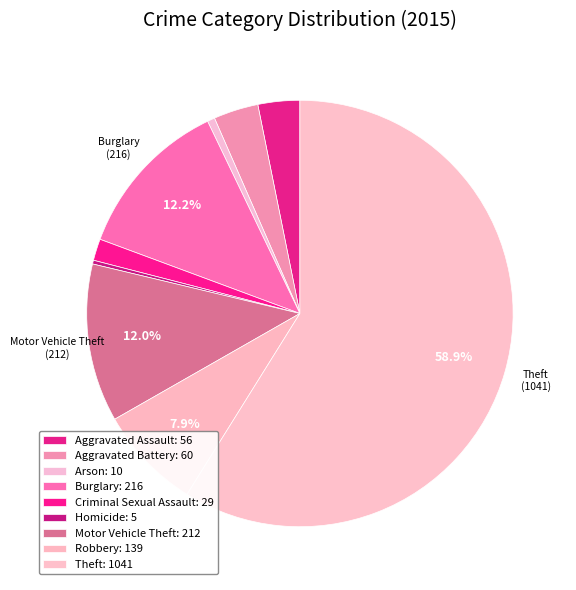

Which slice is the largest?

Theft